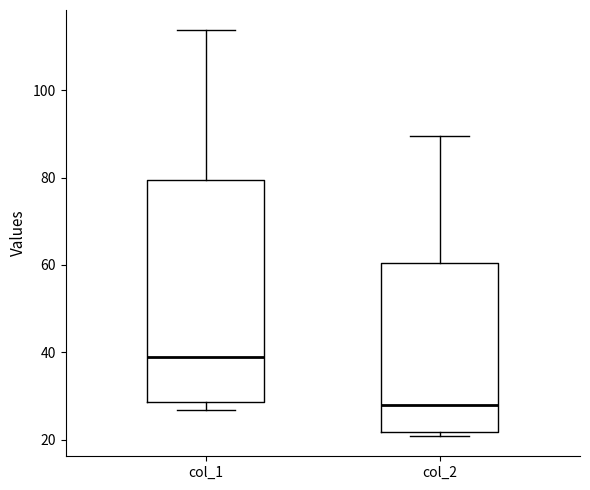

Reading left to right, read every box against the y-axis: the position of its median line, the range the box covers, and the ends of its whiskers. The values are not printed on the chart, so give them approximately, as read against the axis.

col_1: median 38, box 28 to 80, whiskers 26 to 114
col_2: median 28, box 22 to 60, whiskers 20 to 90